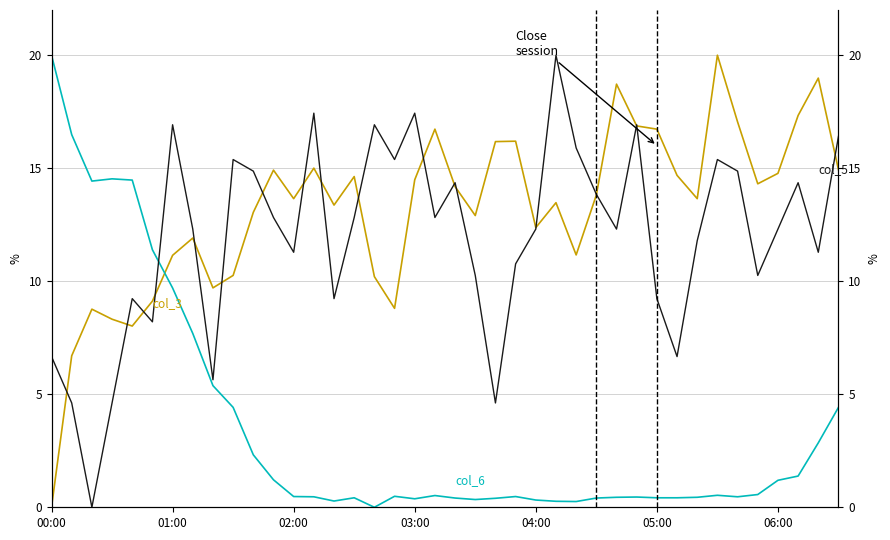

How many data points in col_3 are above 12?

23